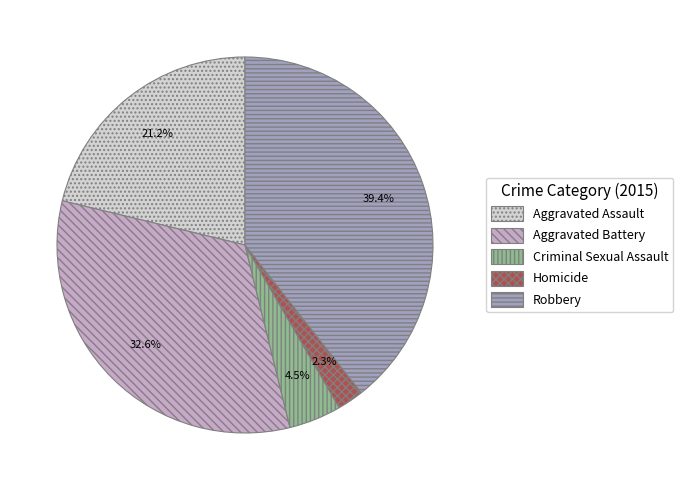

Which slice is the largest?

Robbery